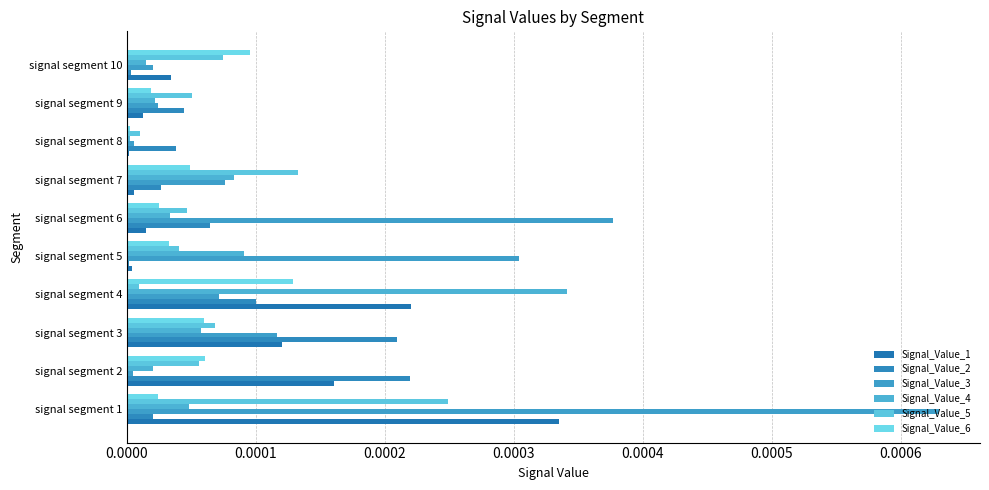

Count the number of data series in this chart.

6